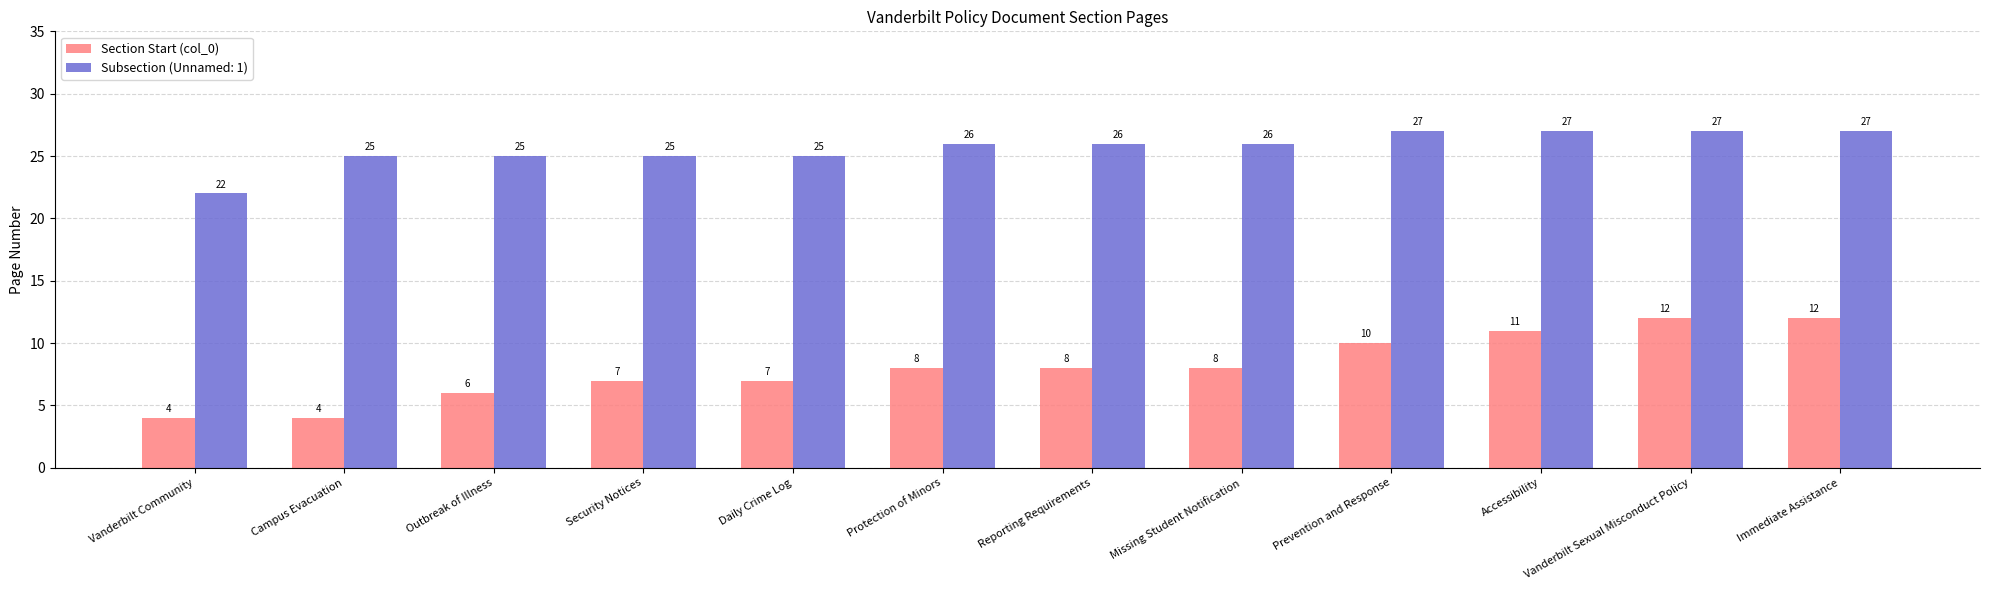

What is the sum of all Section Start (col_0) values?

97